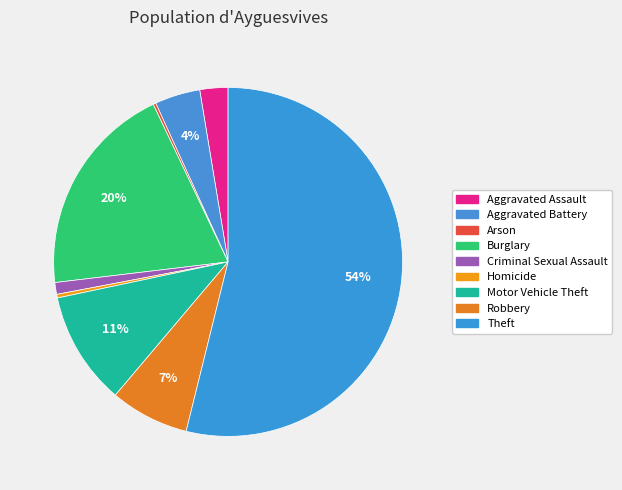

How many segments does this pie chart have?

9